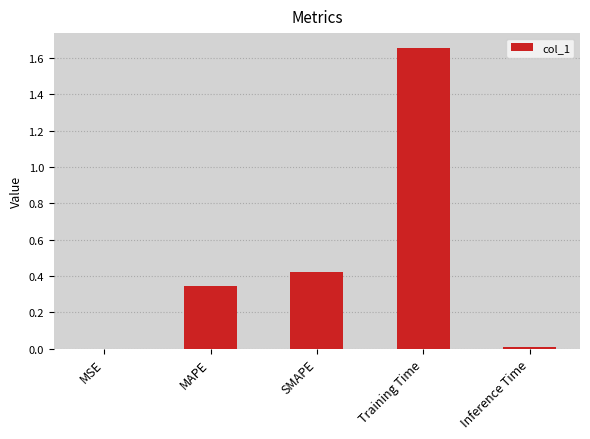

Which has a higher value, MAPE or MSE?

MAPE